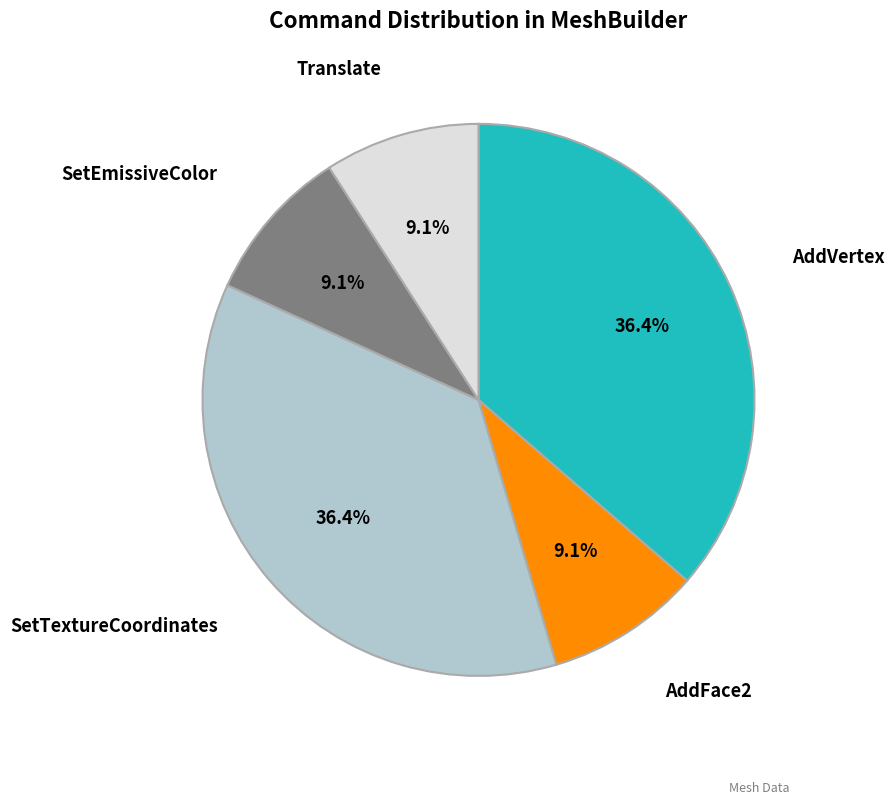

What portion of the pie excludes SetTextureCoordinates?

63.6%